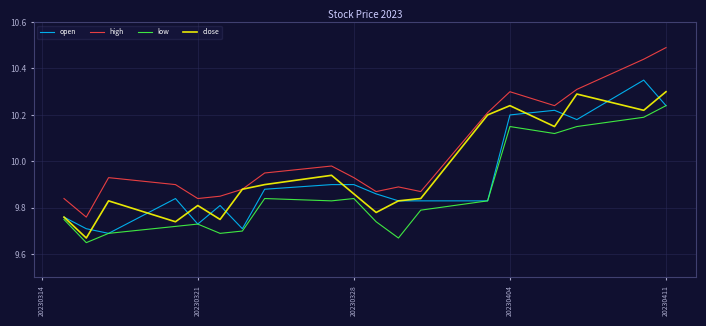

Which series has the largest total across all categories?

high